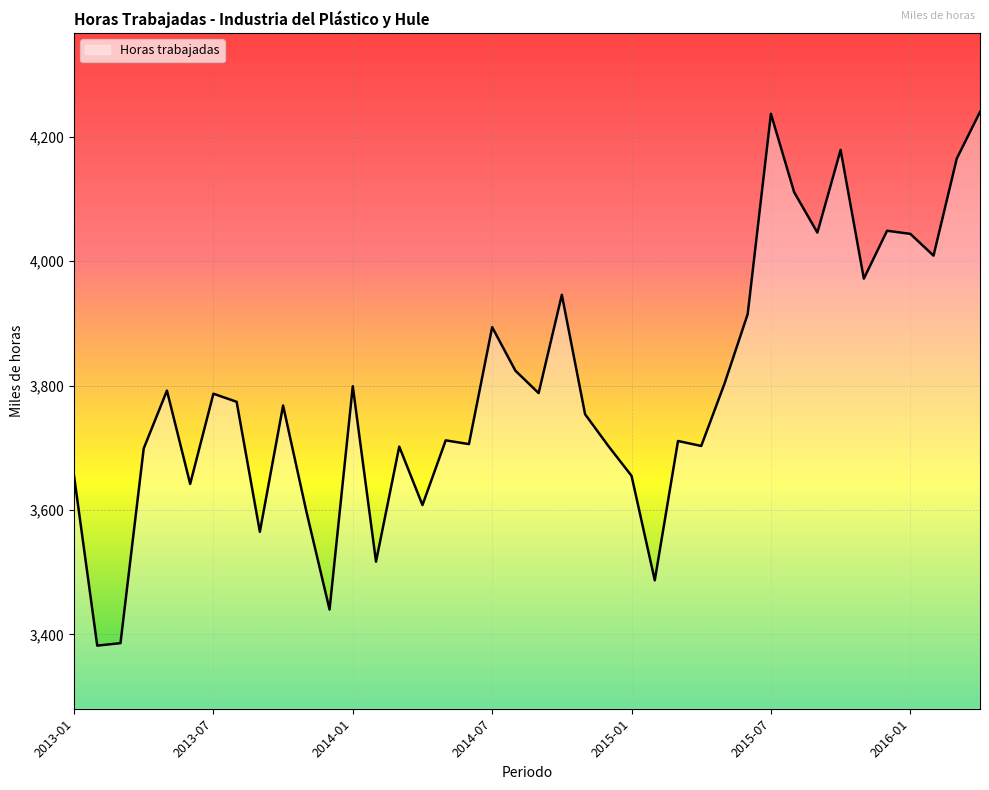

What is the maximum value shown in the chart?

4240